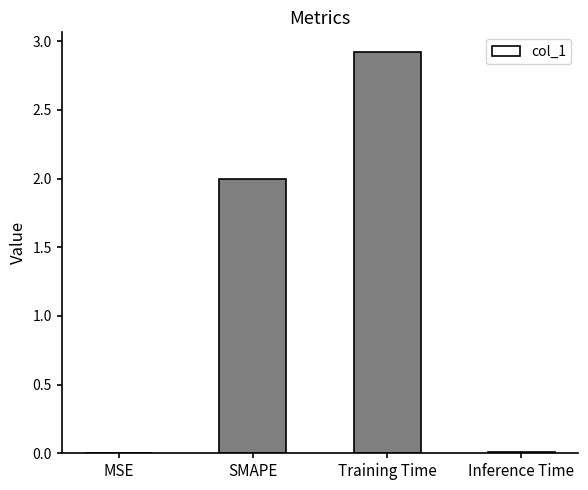

Read the value at SMAPE.

2.0